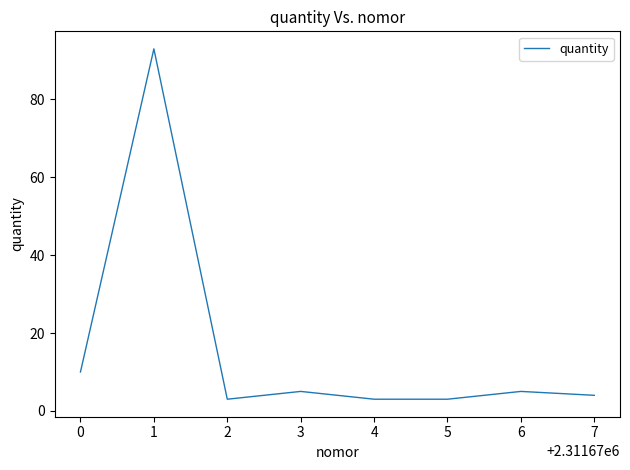

Count the number of data series in this chart.

1